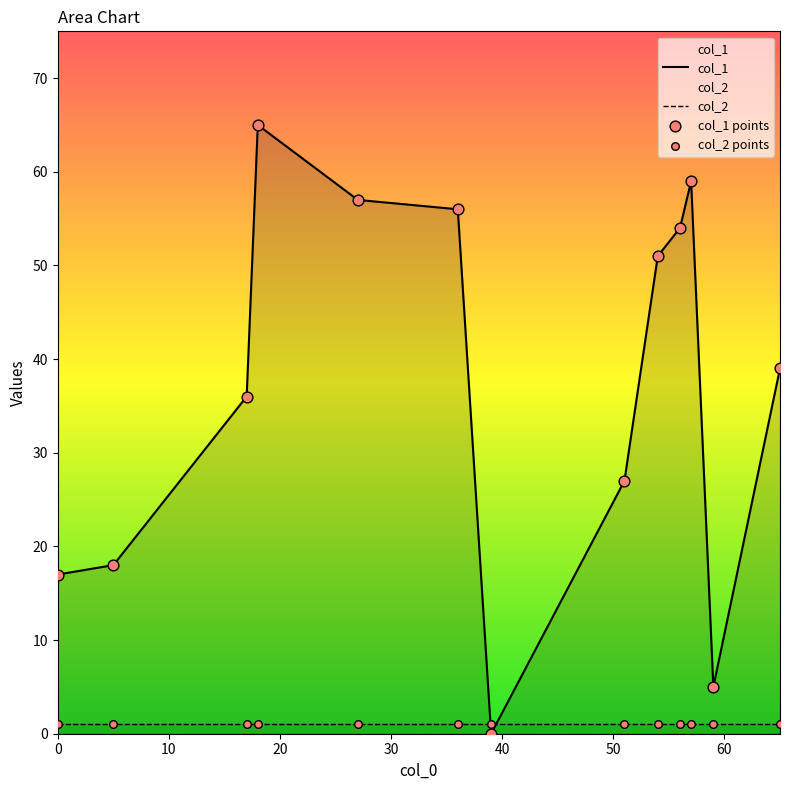

Which series reaches the maximum Y coordinate?

col_1